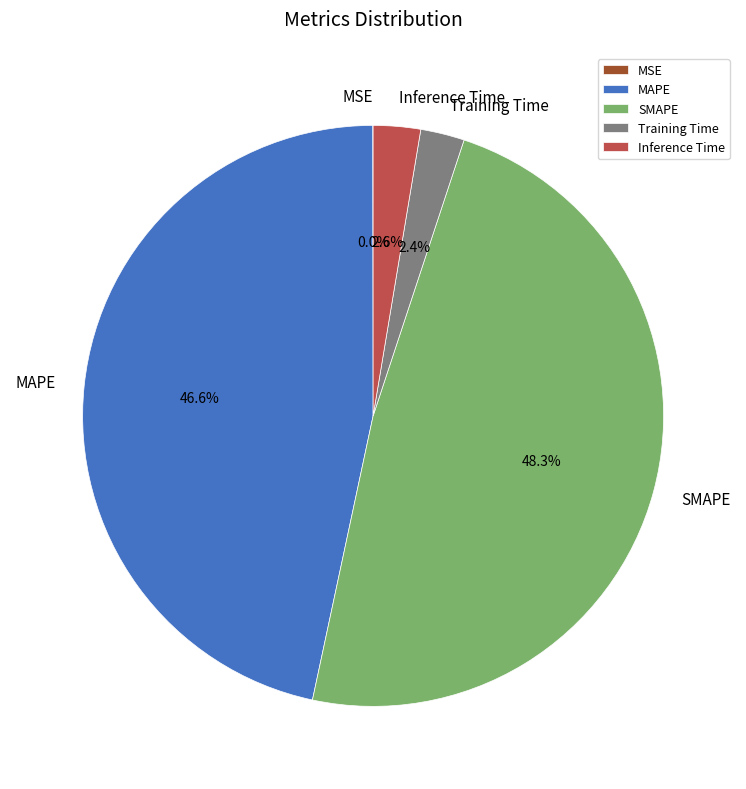

True or false: Training Time accounts for 2% of the total.

True